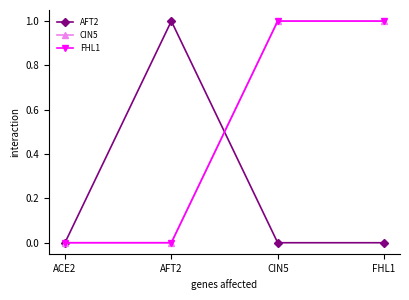

What is the maximum value for CIN5?

1